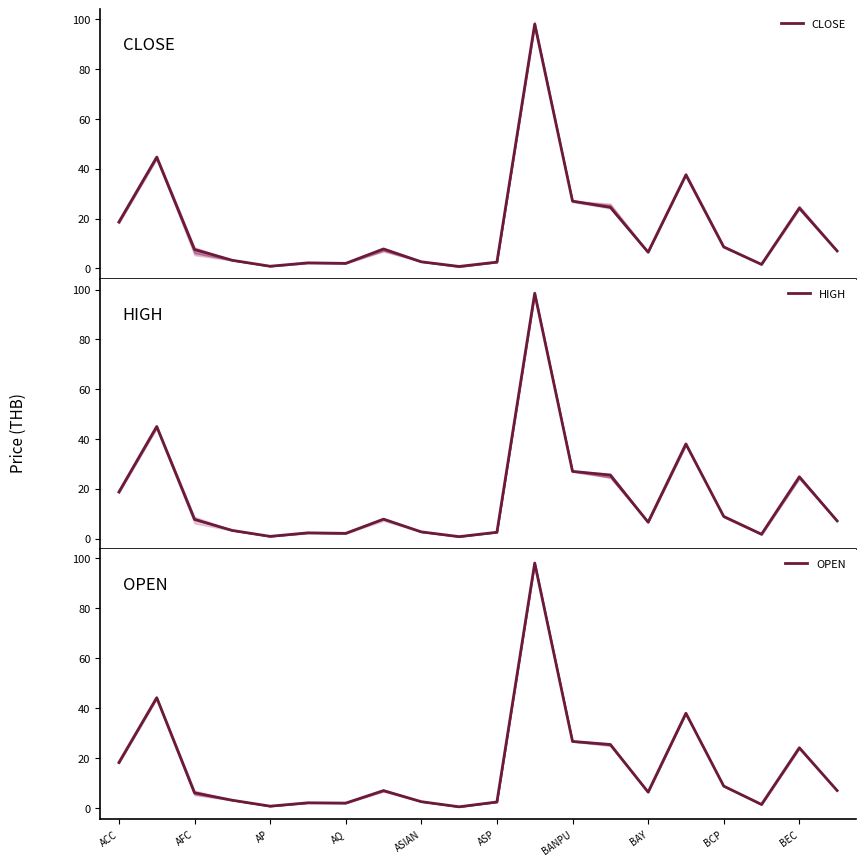

True or false: HIGH and OPEN cross at least once.

False